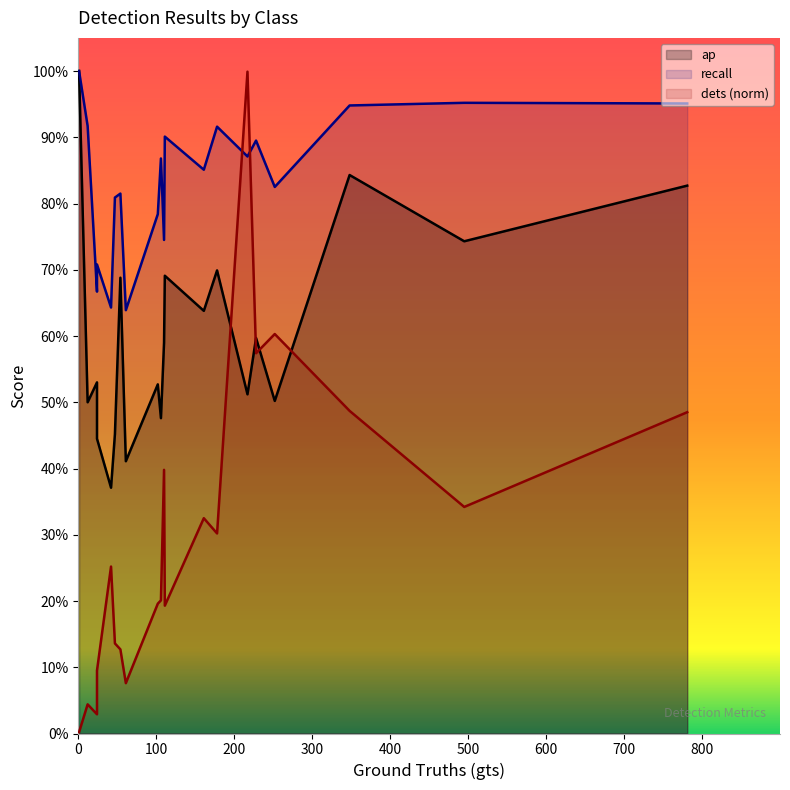

What is the difference between the maximum and minimum values in the recall series?

0.4